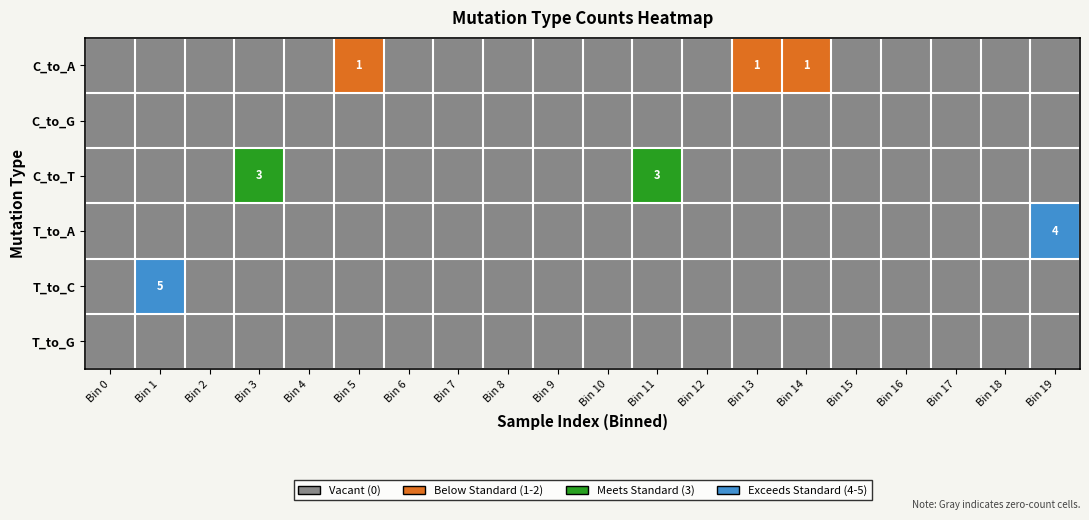

Where is T_to_A nearest to the value 2?

Bin 0